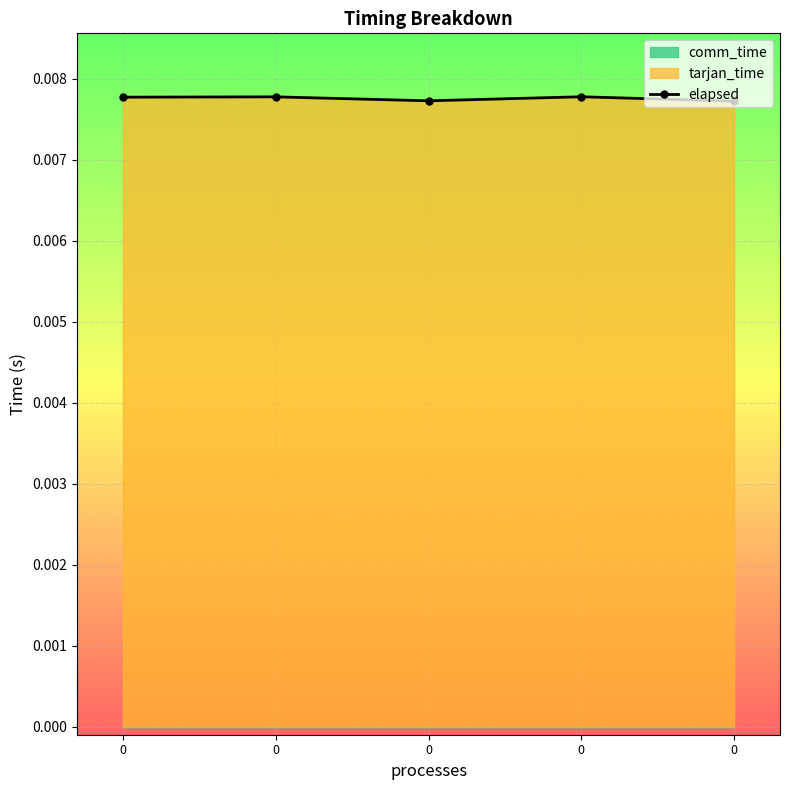

The chart shows a value of 0.0 at 0. True or false?

True